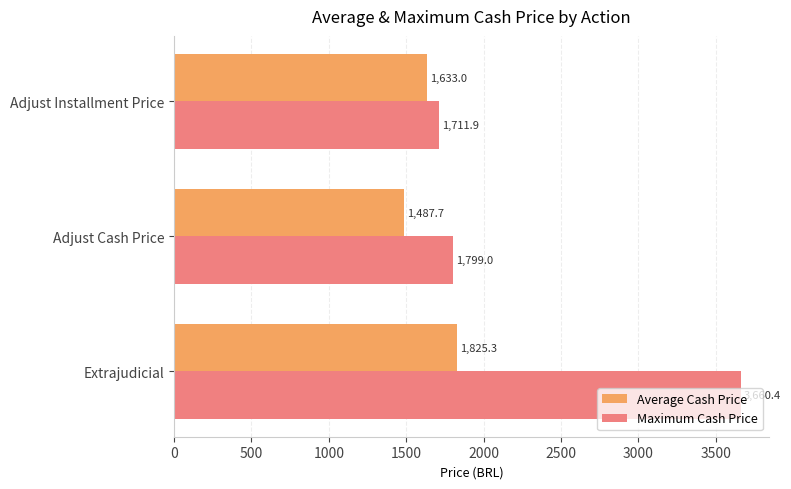

What is the difference between the maximum and minimum values in the Average Cash Price series?

337.6